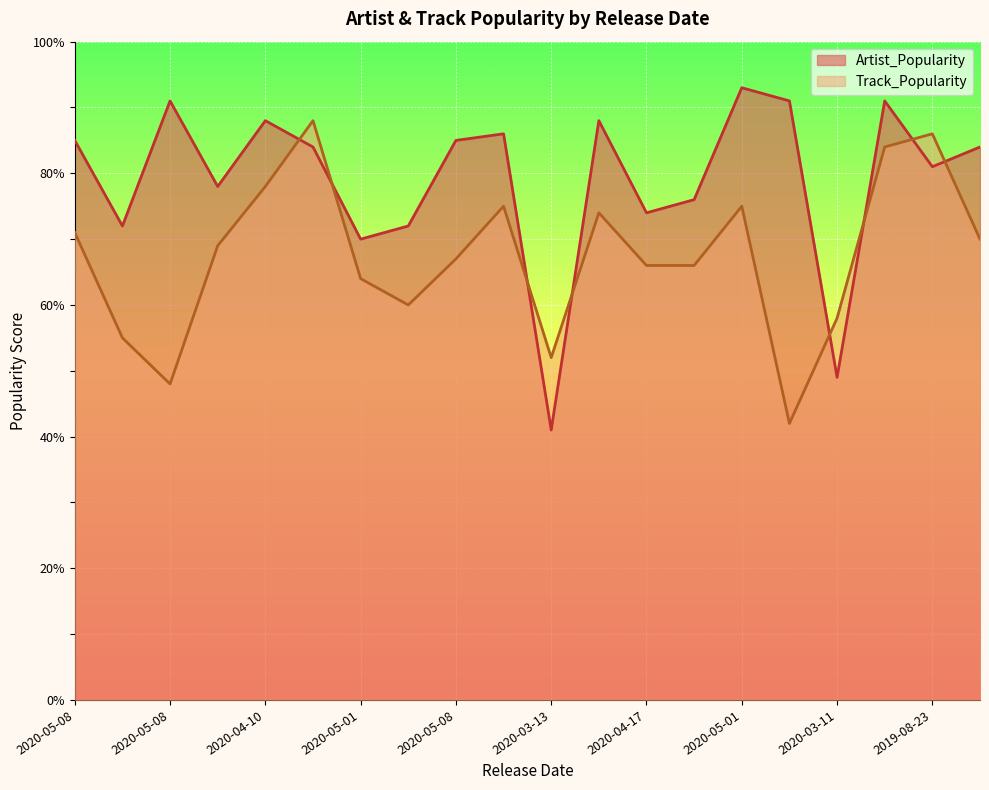

Which series changed the most between 2020-04-10 and 2020-03-27?

Track_Popularity